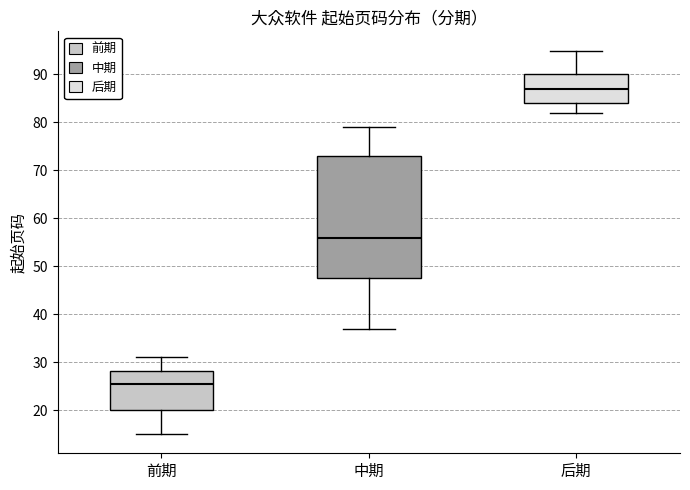

Reading left to right, transcribe this box plot: for each box, give where its median line is, the range the box spans, and where its two whiskers end, as read against the y-axis. The values are not printed on the chart, so give them approximately, as read against the axis.

前期: median 26, box 20 to 28, whiskers 15 to 31
中期: median 56, box 48 to 73, whiskers 37 to 79
后期: median 87, box 84 to 90, whiskers 82 to 95